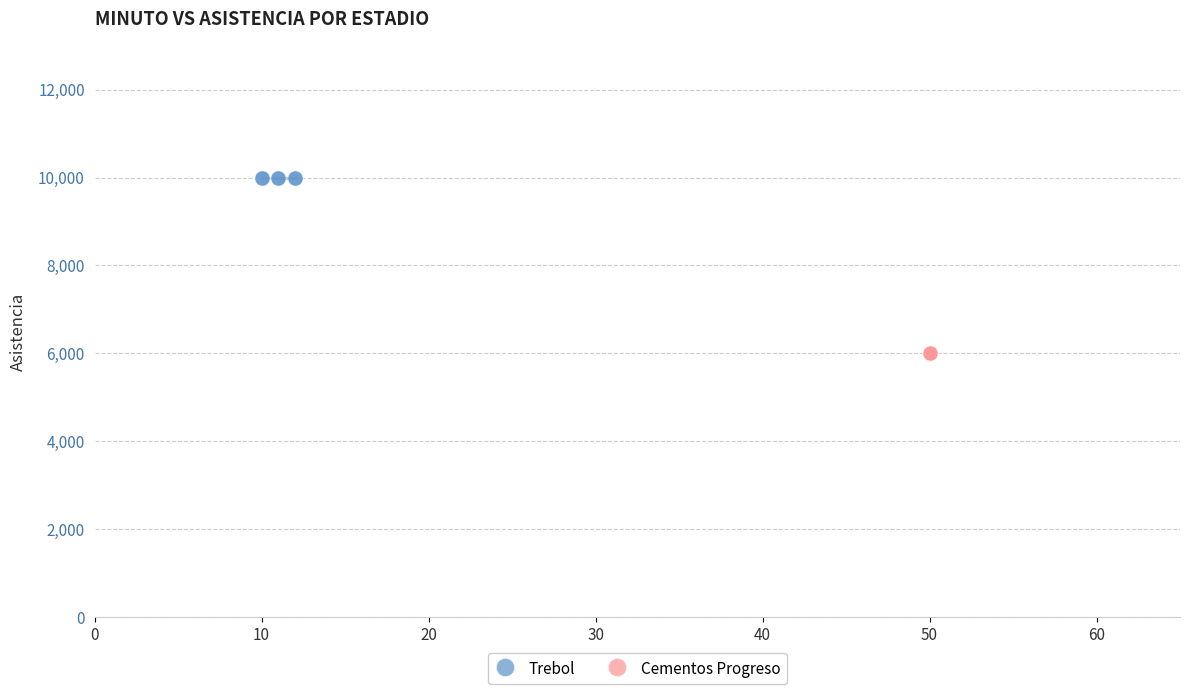

What are all the series names shown in the legend?

Trebol, Cementos Progreso